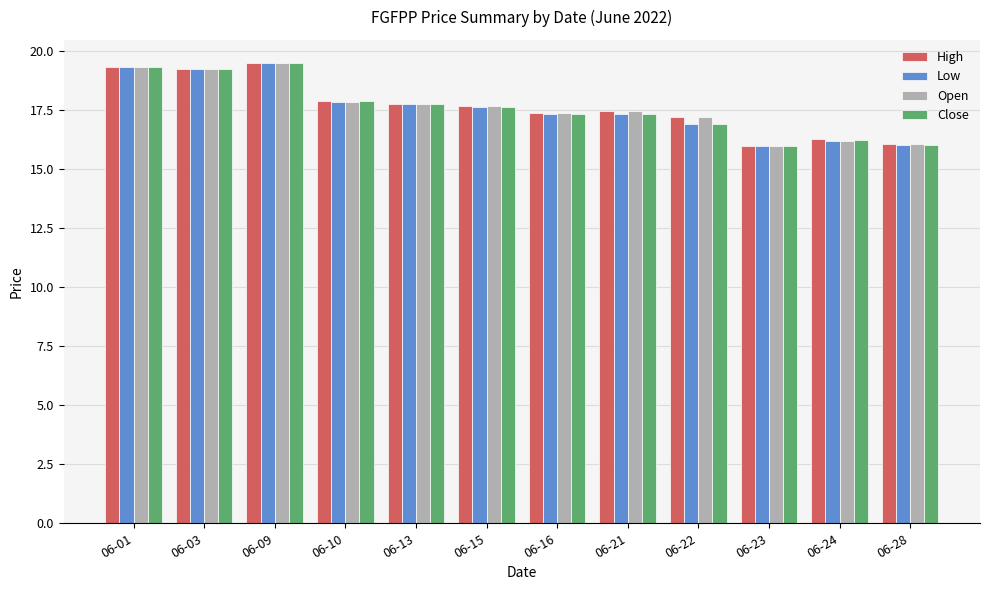

True or false: High has a value of 9.9 at 06-24.

False